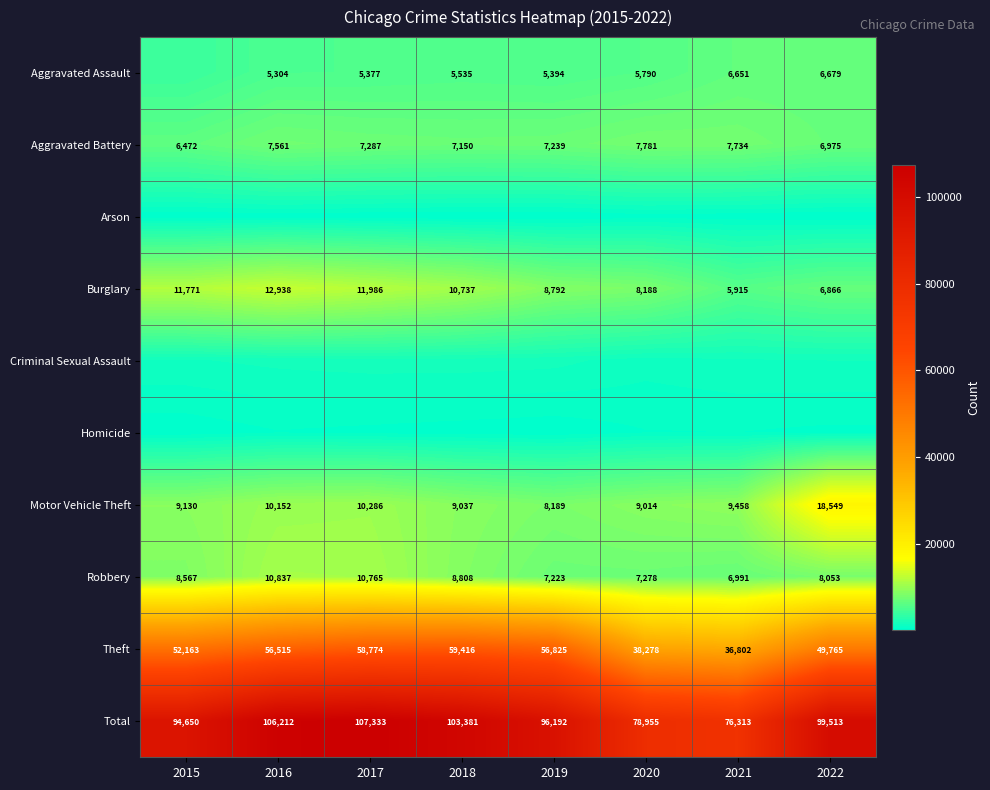

What is the maximum value shown in the chart?

107333